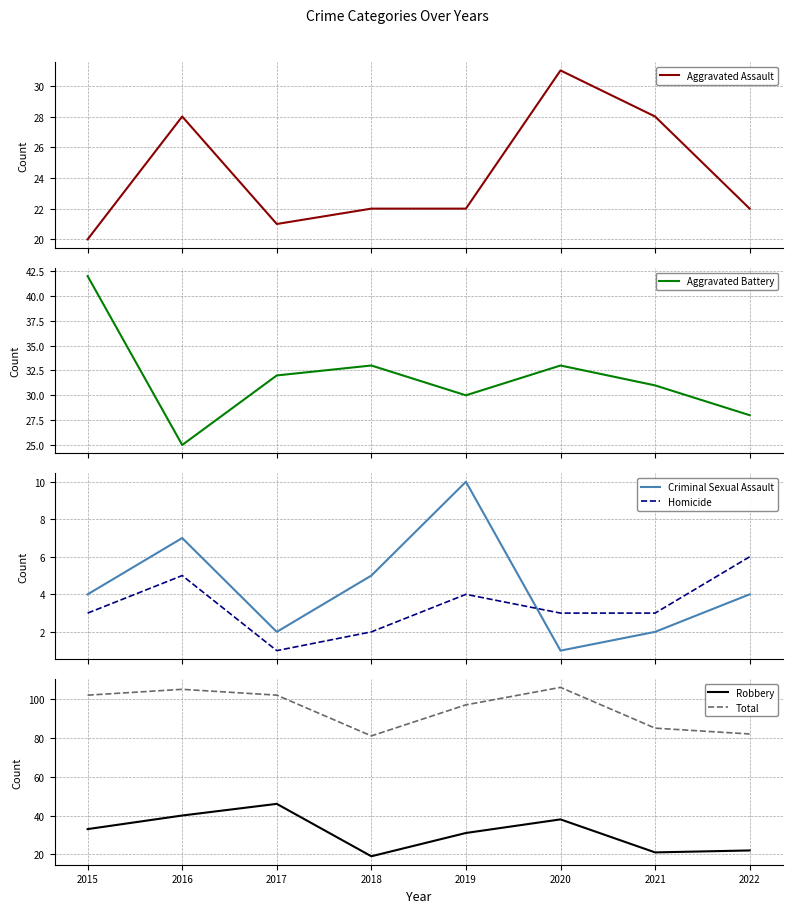

Between 2019 and 2021, which series saw the biggest shift?

Total